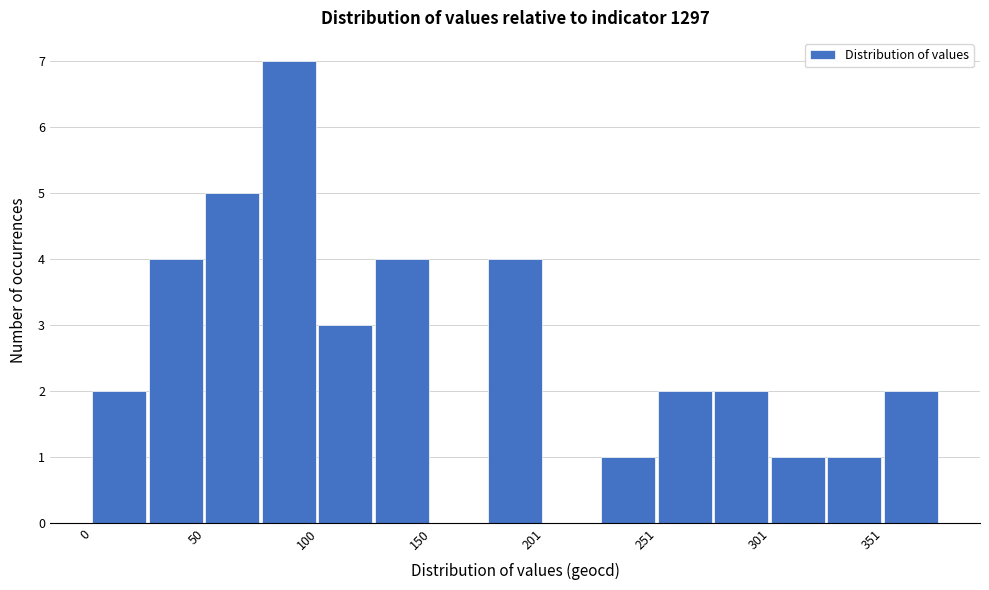

Around what value on the x-axis is the tallest bar? Give the approximate position of its centre, as read against the axis.

90